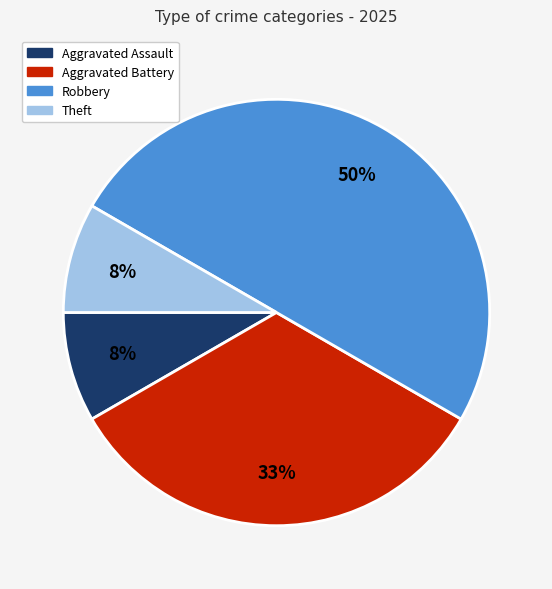

To the nearest percent, what is the difference between the largest and smallest slice percentages?

42%